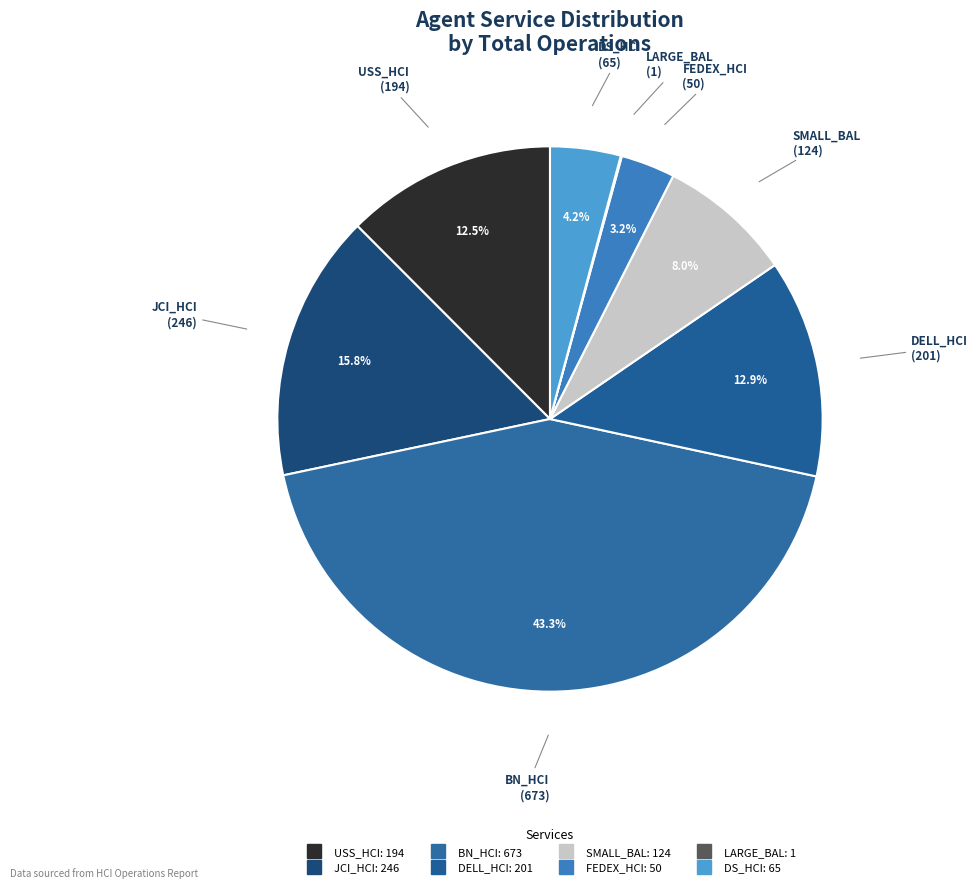

Does any single category account for the majority?

No